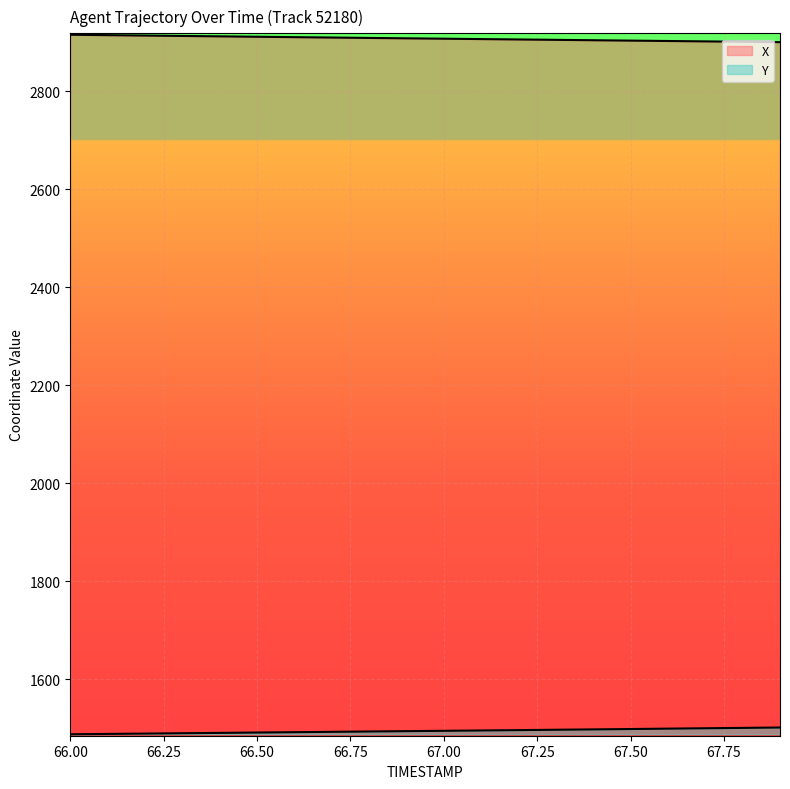

What is the maximum value for Y?

1502.0